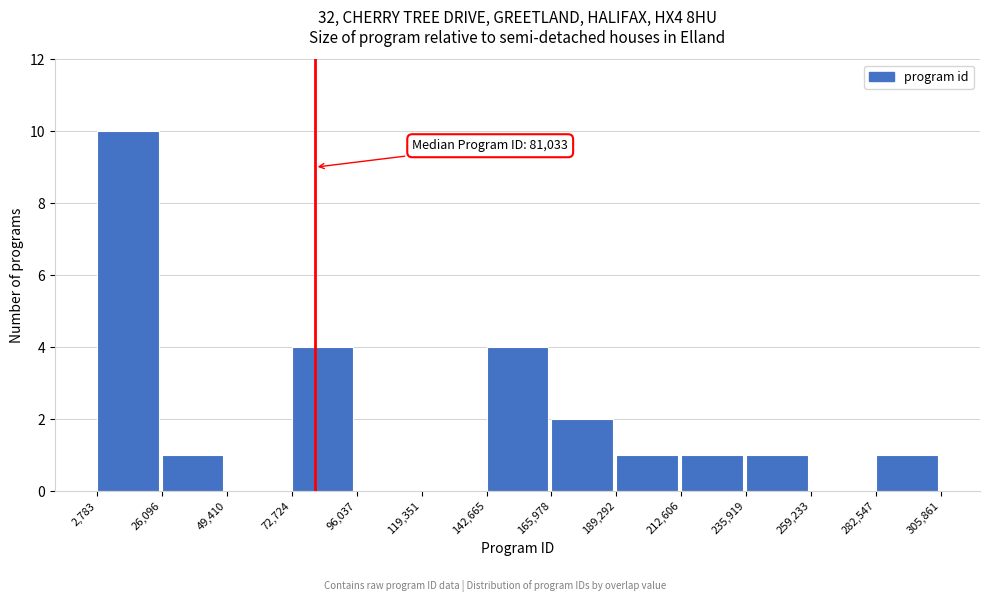

Which range on the x-axis has the tallest bar?

2,783 to 26,096